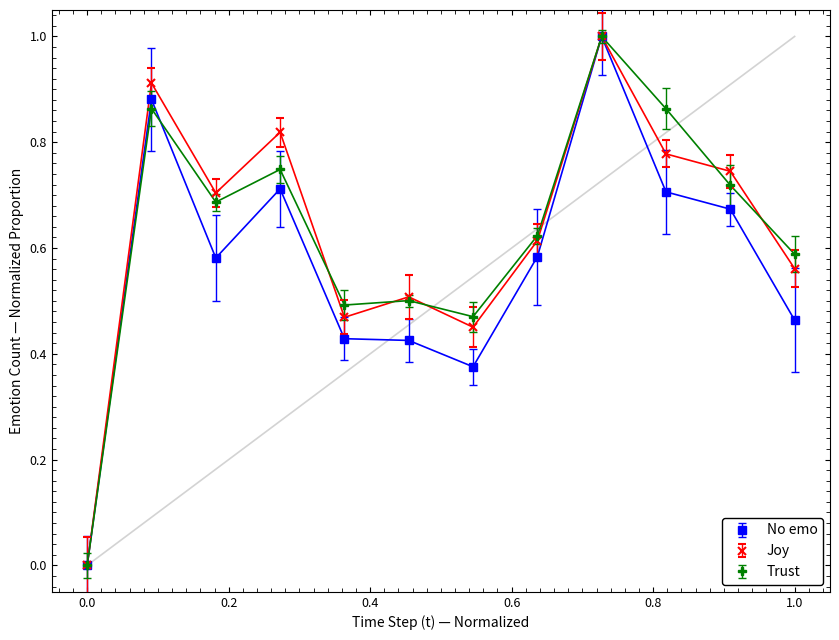

What is the greatest value displayed?

1.0